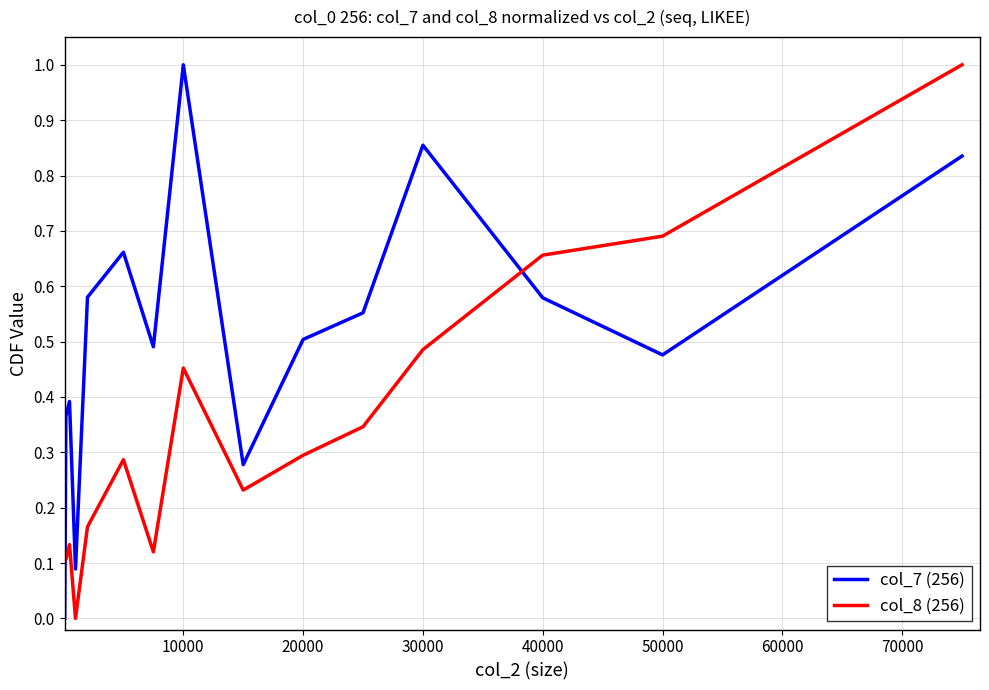

True or false: col_7 (256) has more than 1 interior local peaks.

True